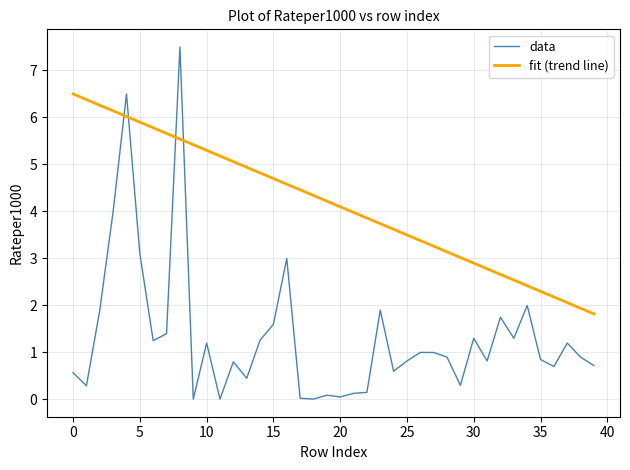

True or false: data and fit (trend line) cross at least once.

True